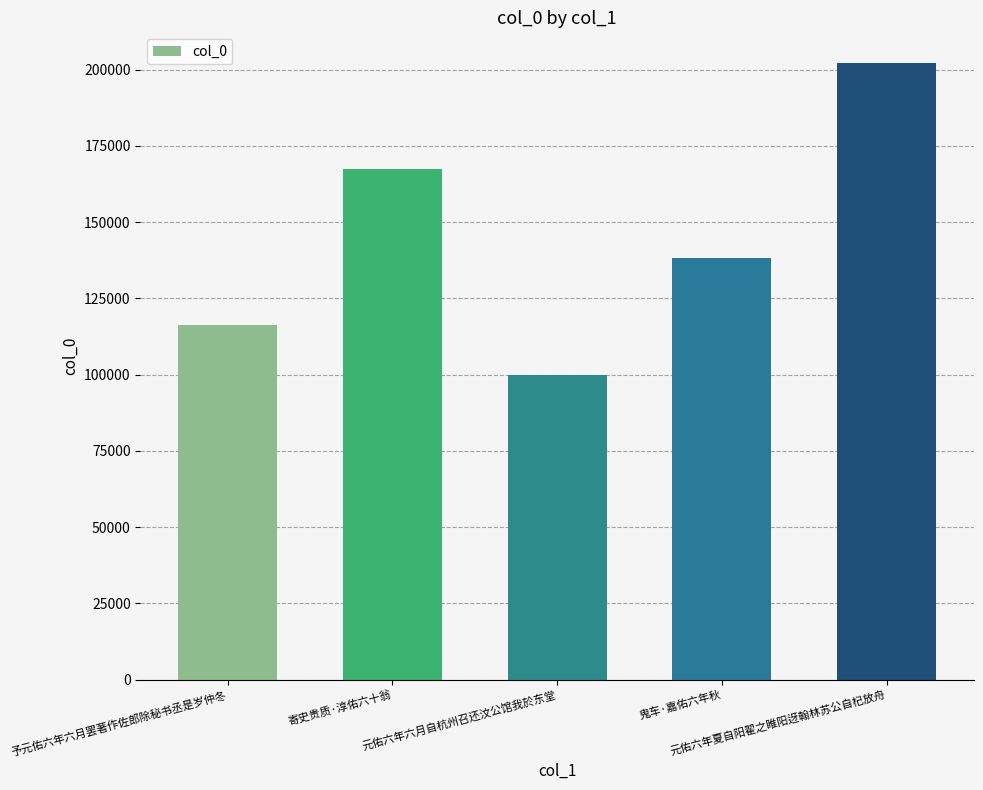

Reading left to right, what are all the values shown in this chart?

予元佑六年六月罢著作佐郎除秘书丞是岁仲冬=116170	寄史贵质·淳佑六十翁=167425	元佑六年六月自杭州召还汶公馆我於东堂=99993	鬼车·嘉佑六年秋=138182	元佑六年夏自阳翟之睢阳迓翰林苏公自杞放舟=202116